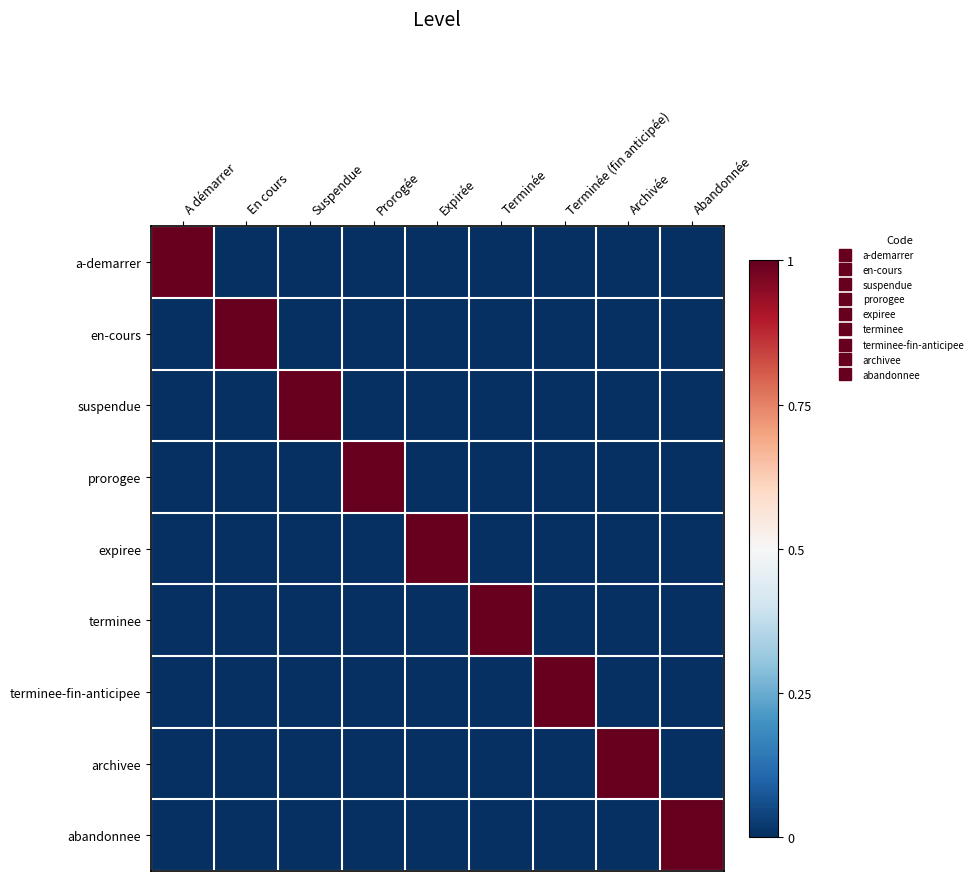

Reading right to left, what are all the values shown in this chart?

a-demarrer: Abandonnée=0	Archivée=0	Terminée (fin anticipée)=0	Terminée=0	Expirée=0	Prorogée=0	Suspendue=0	En cours=0	A démarrer=1
en-cours: Abandonnée=0	Archivée=0	Terminée (fin anticipée)=0	Terminée=0	Expirée=0	Prorogée=0	Suspendue=0	En cours=1	A démarrer=0
suspendue: Abandonnée=0	Archivée=0	Terminée (fin anticipée)=0	Terminée=0	Expirée=0	Prorogée=0	Suspendue=1	En cours=0	A démarrer=0
prorogee: Abandonnée=0	Archivée=0	Terminée (fin anticipée)=0	Terminée=0	Expirée=0	Prorogée=1	Suspendue=0	En cours=0	A démarrer=0
expiree: Abandonnée=0	Archivée=0	Terminée (fin anticipée)=0	Terminée=0	Expirée=1	Prorogée=0	Suspendue=0	En cours=0	A démarrer=0
terminee: Abandonnée=0	Archivée=0	Terminée (fin anticipée)=0	Terminée=1	Expirée=0	Prorogée=0	Suspendue=0	En cours=0	A démarrer=0
terminee-fin-anticipee: Abandonnée=0	Archivée=0	Terminée (fin anticipée)=1	Terminée=0	Expirée=0	Prorogée=0	Suspendue=0	En cours=0	A démarrer=0
archivee: Abandonnée=0	Archivée=1	Terminée (fin anticipée)=0	Terminée=0	Expirée=0	Prorogée=0	Suspendue=0	En cours=0	A démarrer=0
abandonnee: Abandonnée=1	Archivée=0	Terminée (fin anticipée)=0	Terminée=0	Expirée=0	Prorogée=0	Suspendue=0	En cours=0	A démarrer=0